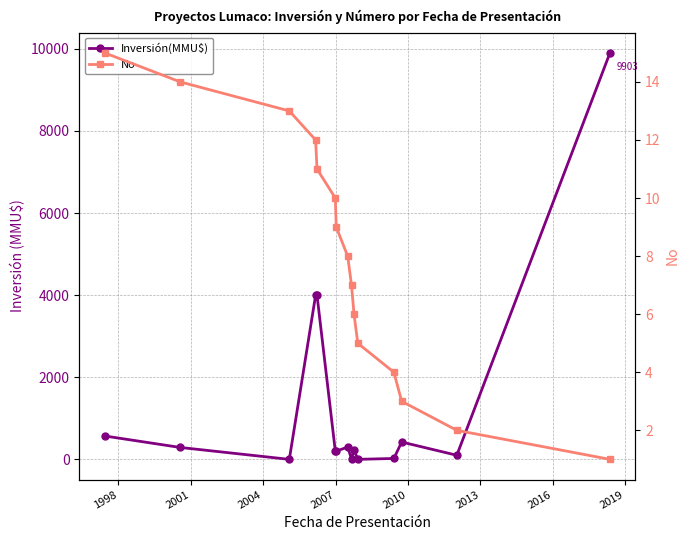

What are all the series names shown in the legend?

Inversión(MMU$), No